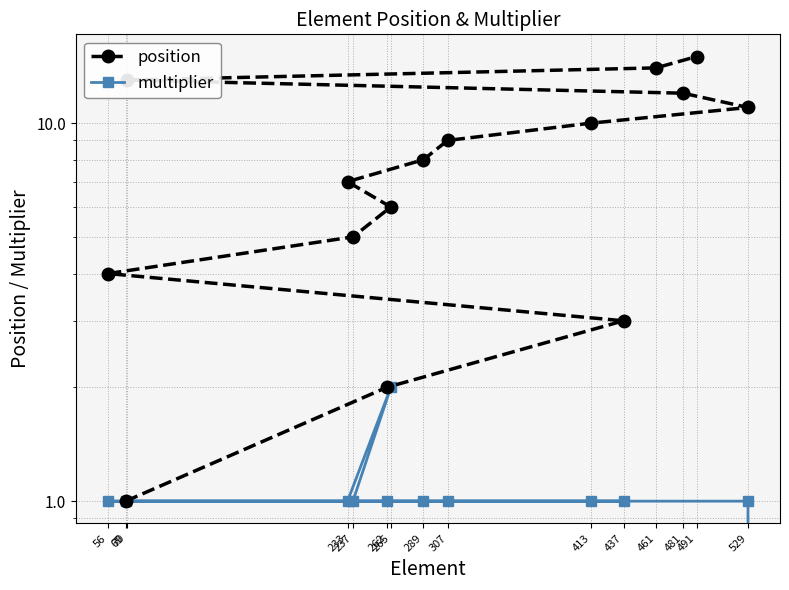

How many lines are shown in the chart?

2